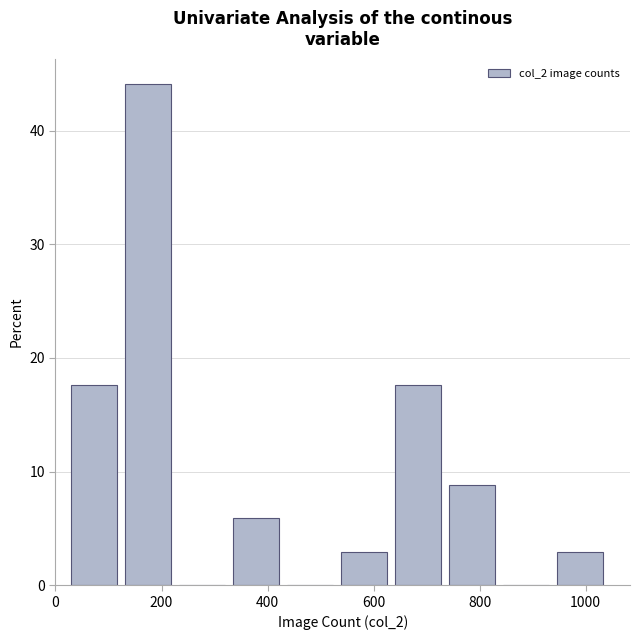

Reading left to right, list every bar in this chart as the range it spans on the x-axis followed by its height. Neither the bar edges nor the heights are printed on the chart, so give them approximately, as read against the axes.

20 to 120: 18
120 to 220: 44
220 to 320: 0
320 to 420: 6
420 to 540: 0
540 to 640: 3
640 to 740: 18
740 to 840: 9
840 to 940: 0
940 to 1040: 3